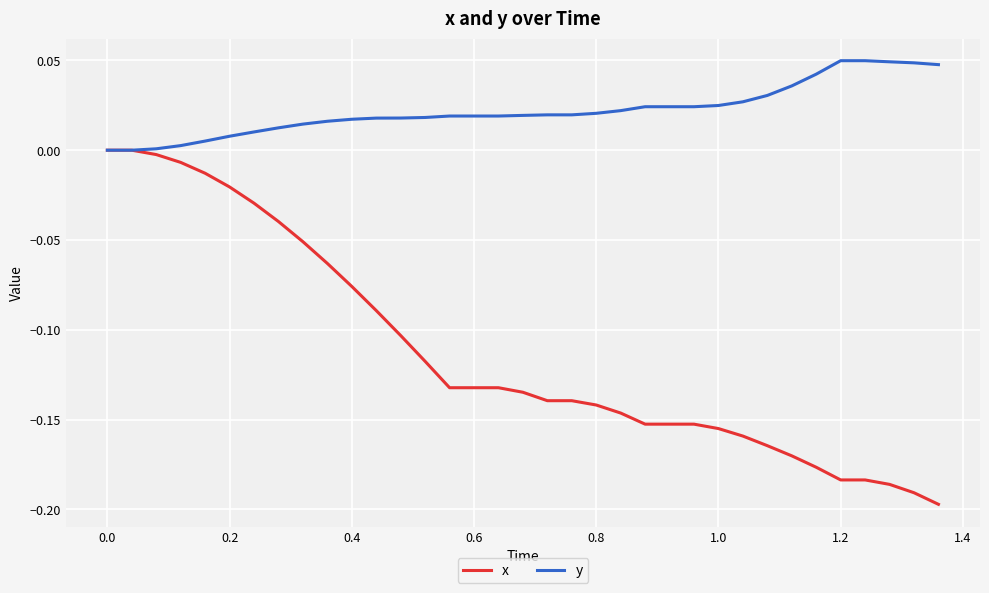

Rank the series by their average value, from highest to lowest.

y, x